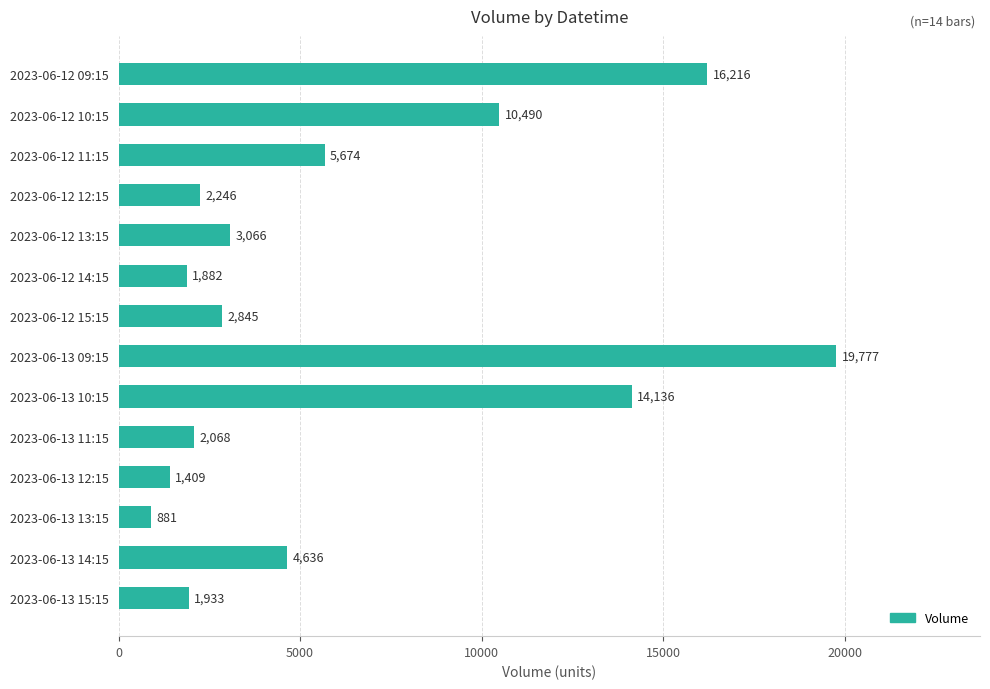

Where is the data nearest to the value 10329?

2023-06-12 10:15